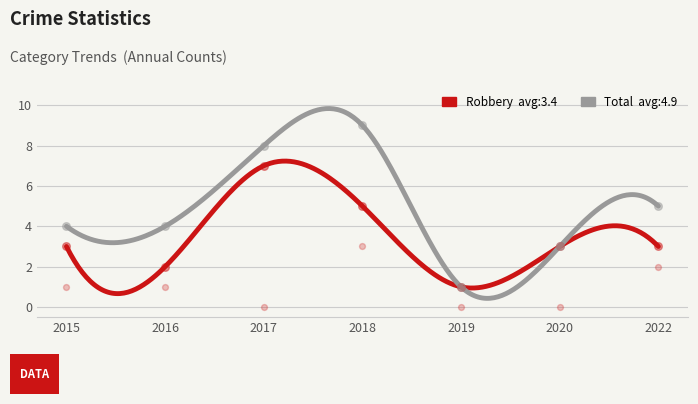

Which series contains the highest Y value?

Total